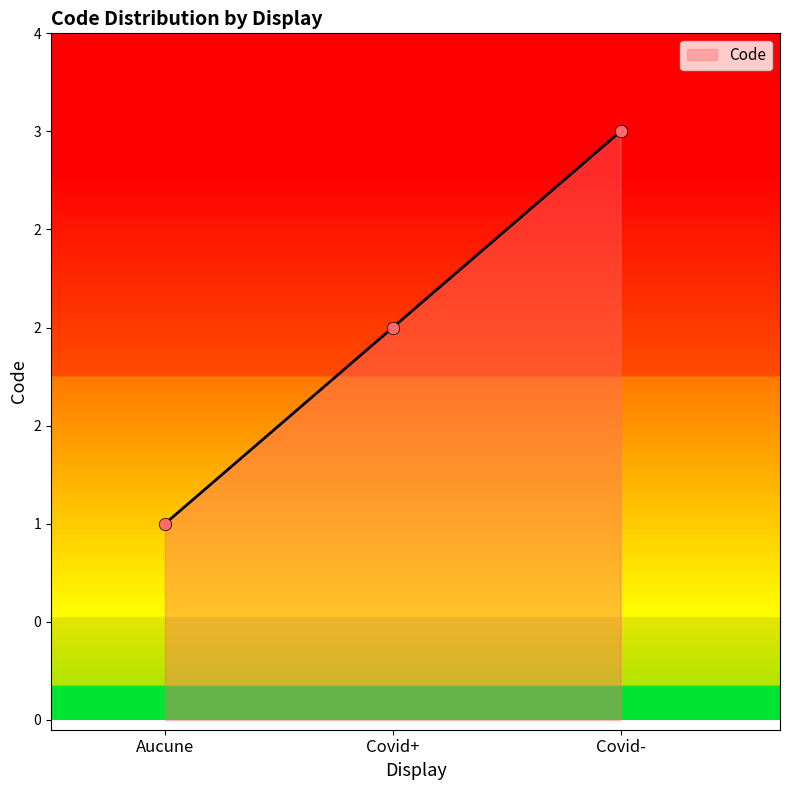

What is the change in value from Aucune to Covid-?

+2